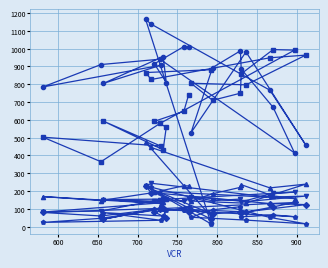

How many series are shown in this chart?

6